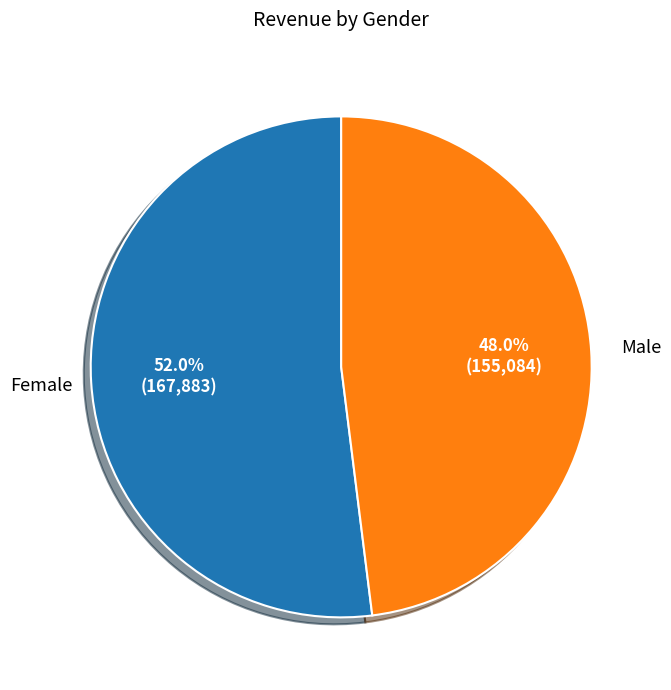

Which category has the biggest portion of the pie?

Female